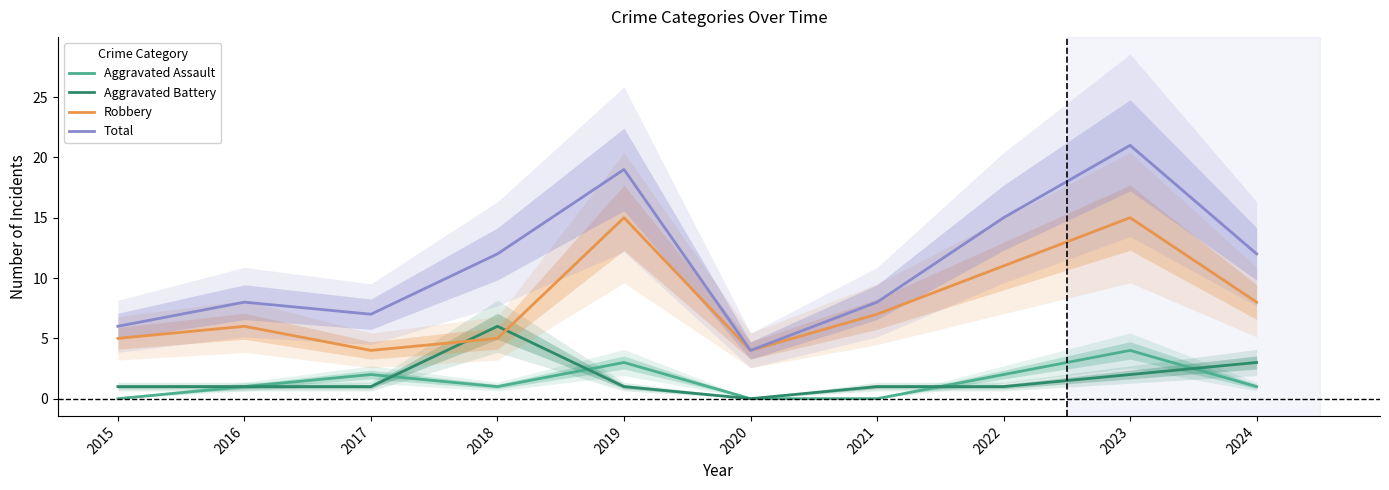

At which label does Aggravated Battery first exceed 1?

2018